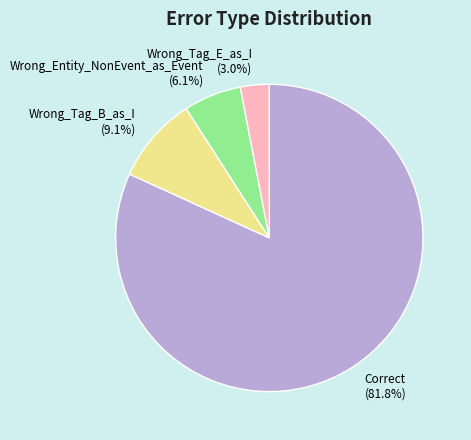

Rank the categories by value from lowest to highest.

Wrong_Tag_E_as_I, Wrong_Entity_NonEvent_as_Event, Wrong_Tag_B_as_I, Correct